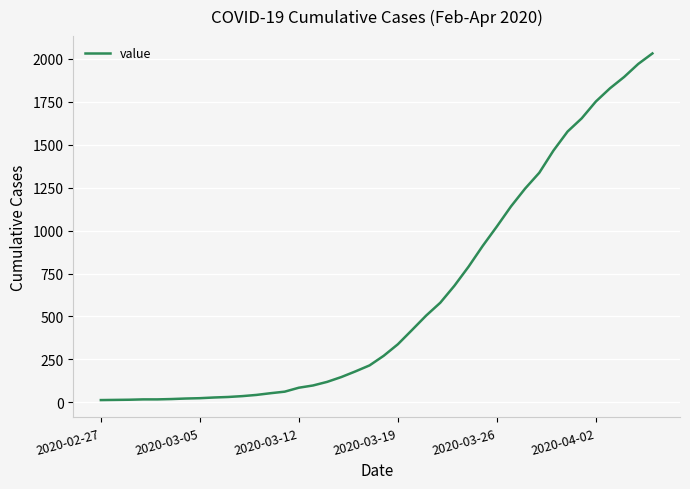

What is the difference between the maximum and minimum values?

2019